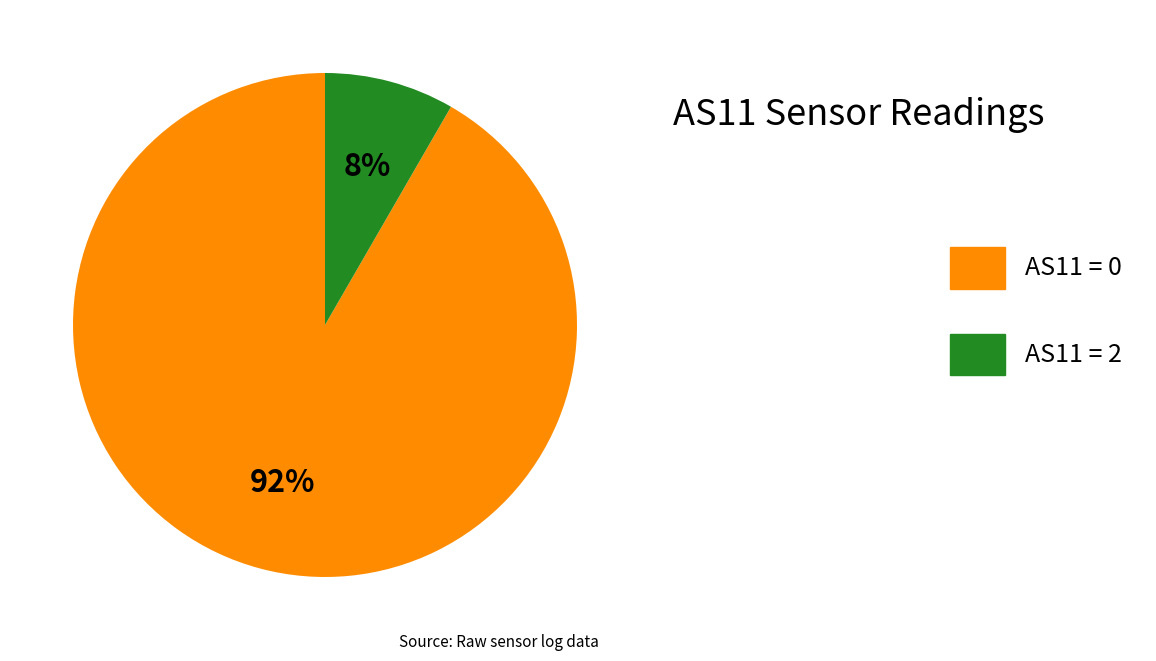

Does any single category account for the majority?

Yes